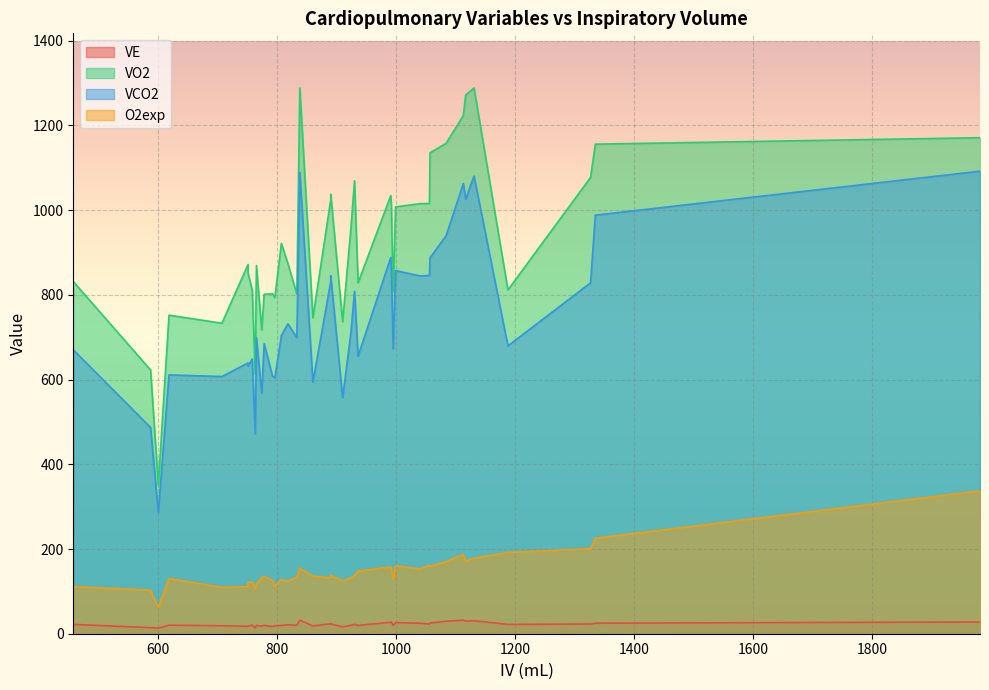

What is the sum of all VE values?

879.1